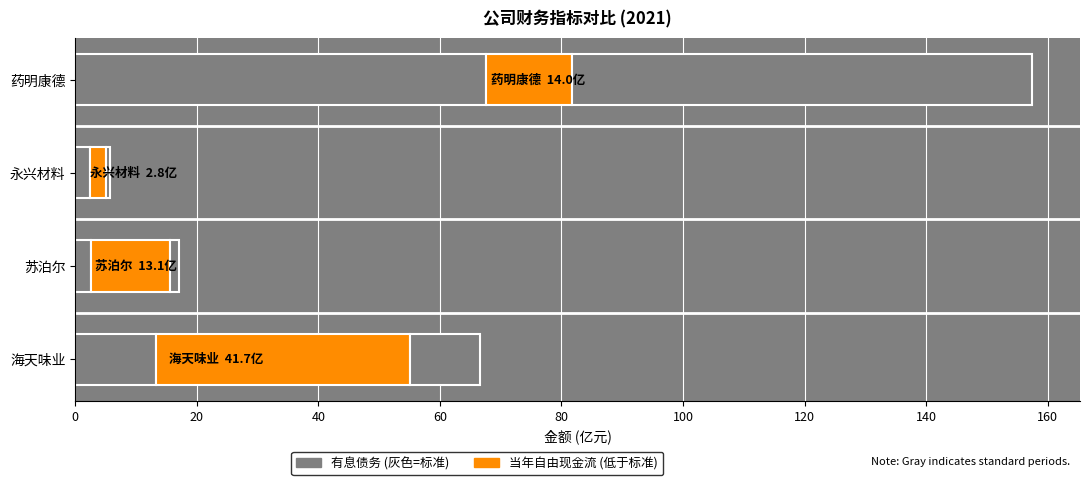

Reading left to right, list all the values displayed in this chart.

期初有息债务总额: 13.3	2.5	2.4	67.7
当年自由现金流: 41.7	13.1	2.8	14.0
期末有息债务总额: 11.5	1.4	0.6	75.8